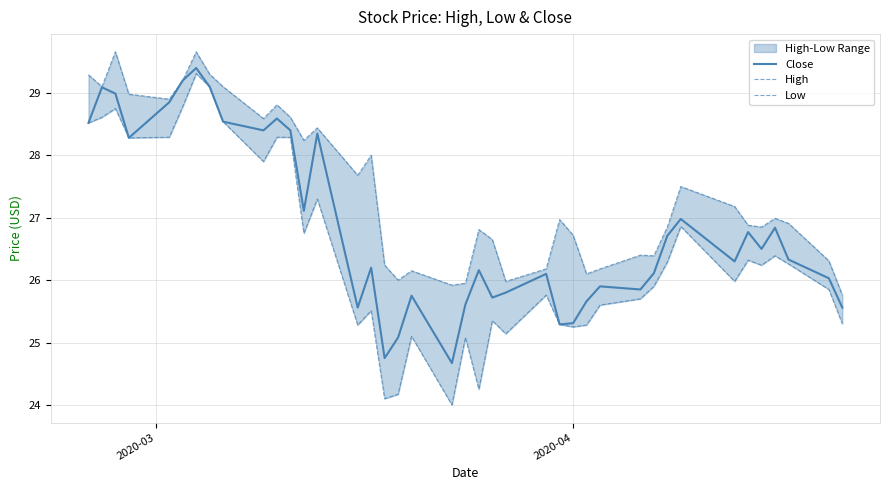

How many values in the High series exceed 26?

35